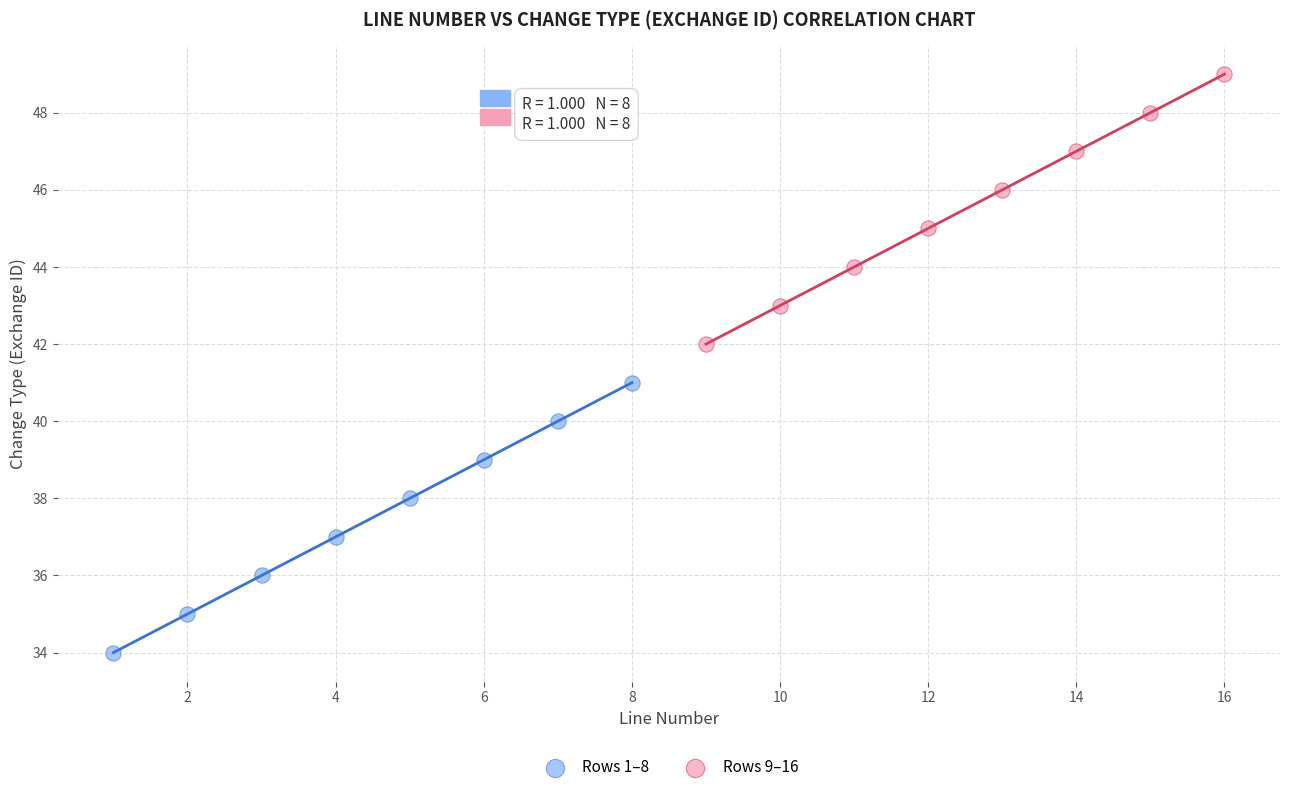

Which series contains the lowest Y value?

Rows 1–8